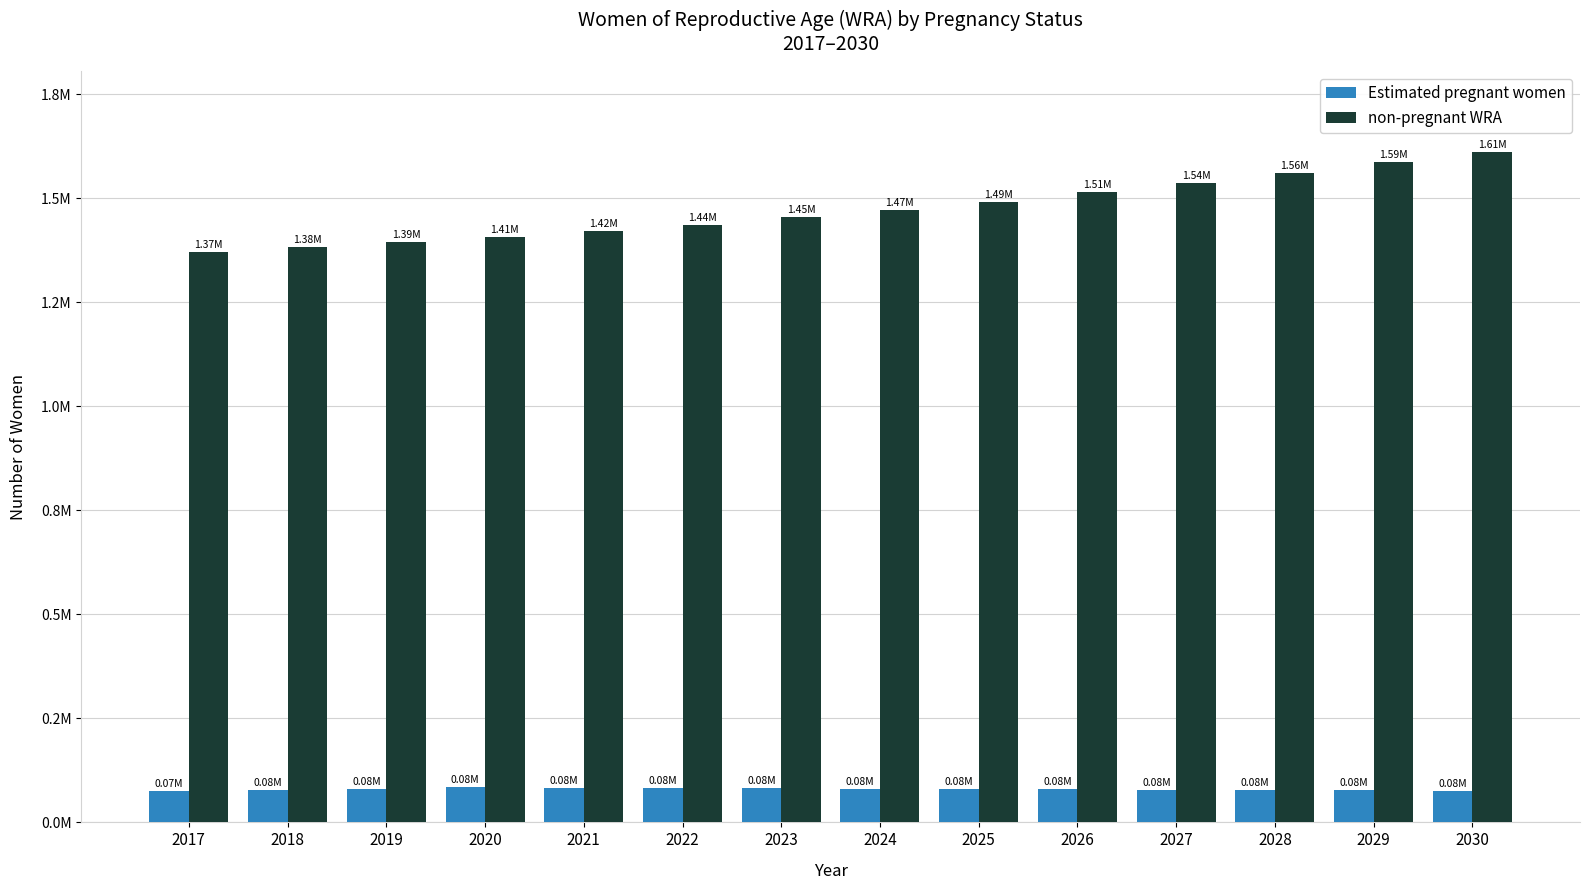

What is the difference between the maximum and minimum values in the non-pregnant WRA series?

240726.9